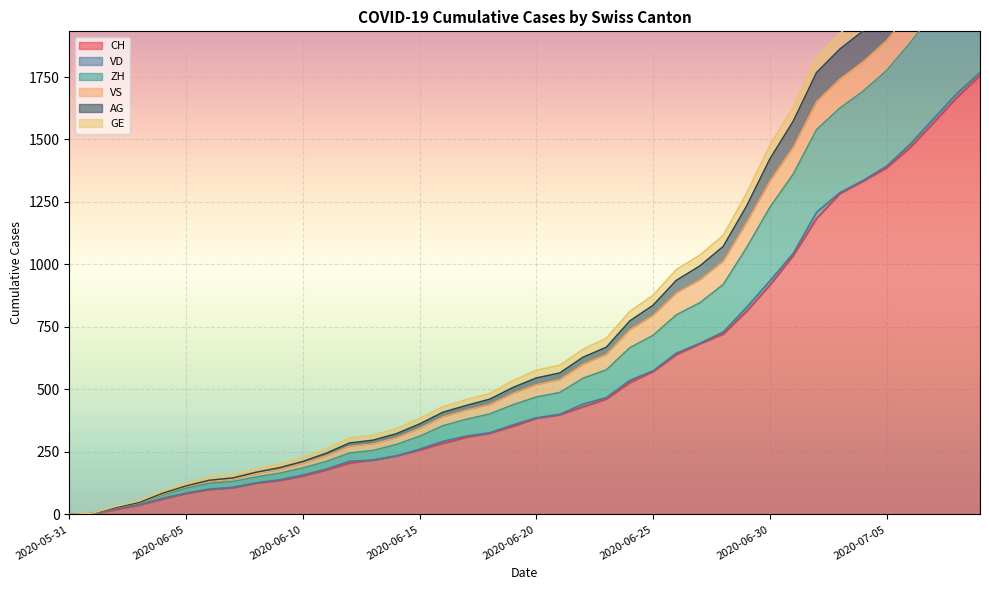

At how many categories does at least one series exceed 1625?

8